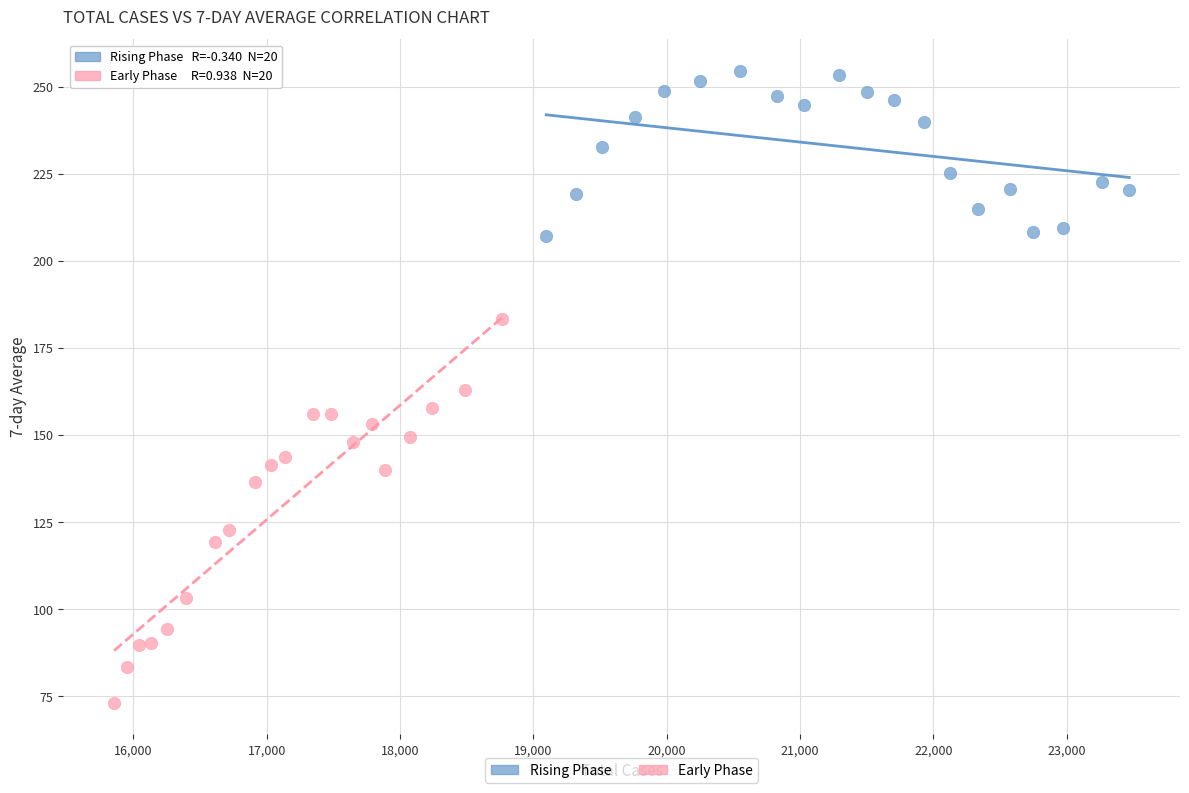

What are all the series names shown in the legend?

Rising Phase, Early Phase